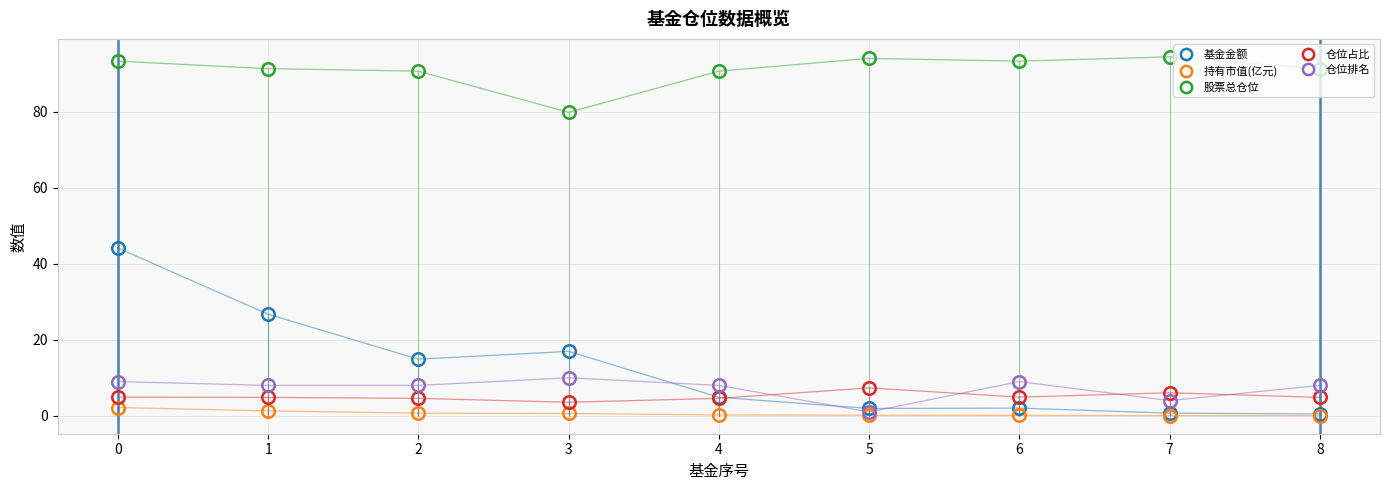

True or false: 股票总仓位 and 持有市值(亿元) cross at least once.

False